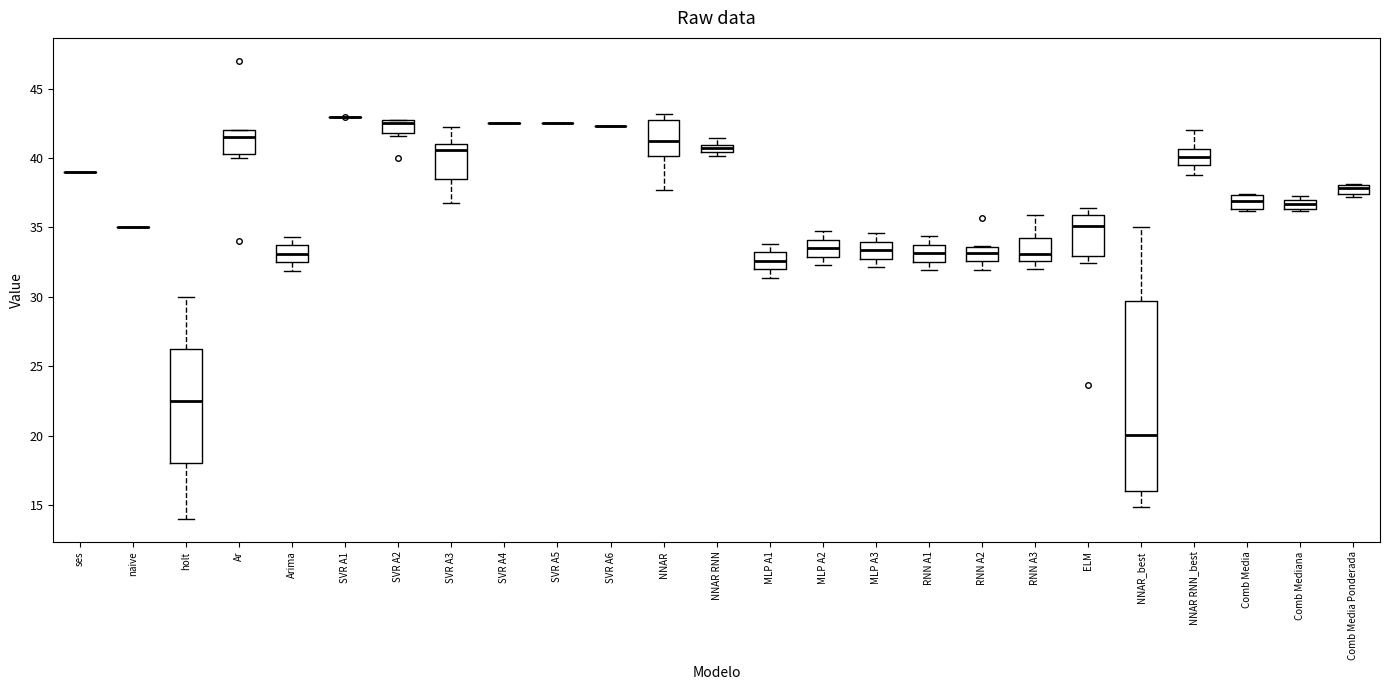

Where is the lower edge of the box for Comb Media Ponderada on the y-axis? The values are not printed on the chart, so give them approximately, as read against the axis.

37.5